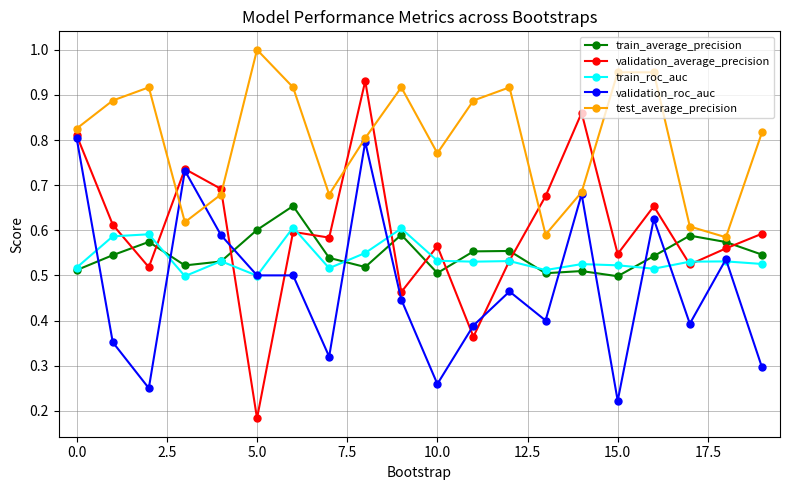

Which series has the largest range (max minus min)?

validation_average_precision